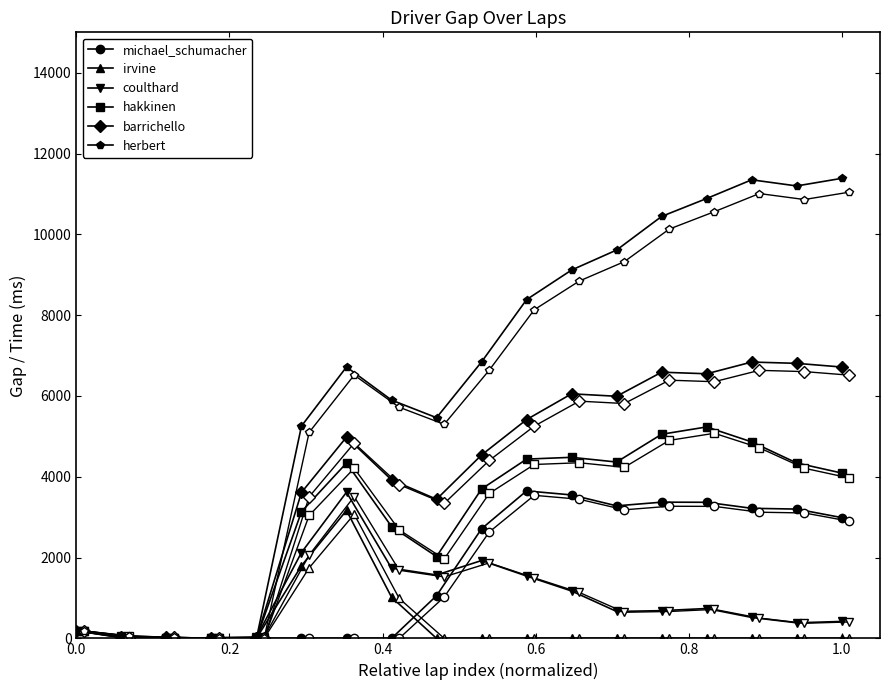

In hakkinen, how many points are higher than both neighbors (excluding endpoints)?

4